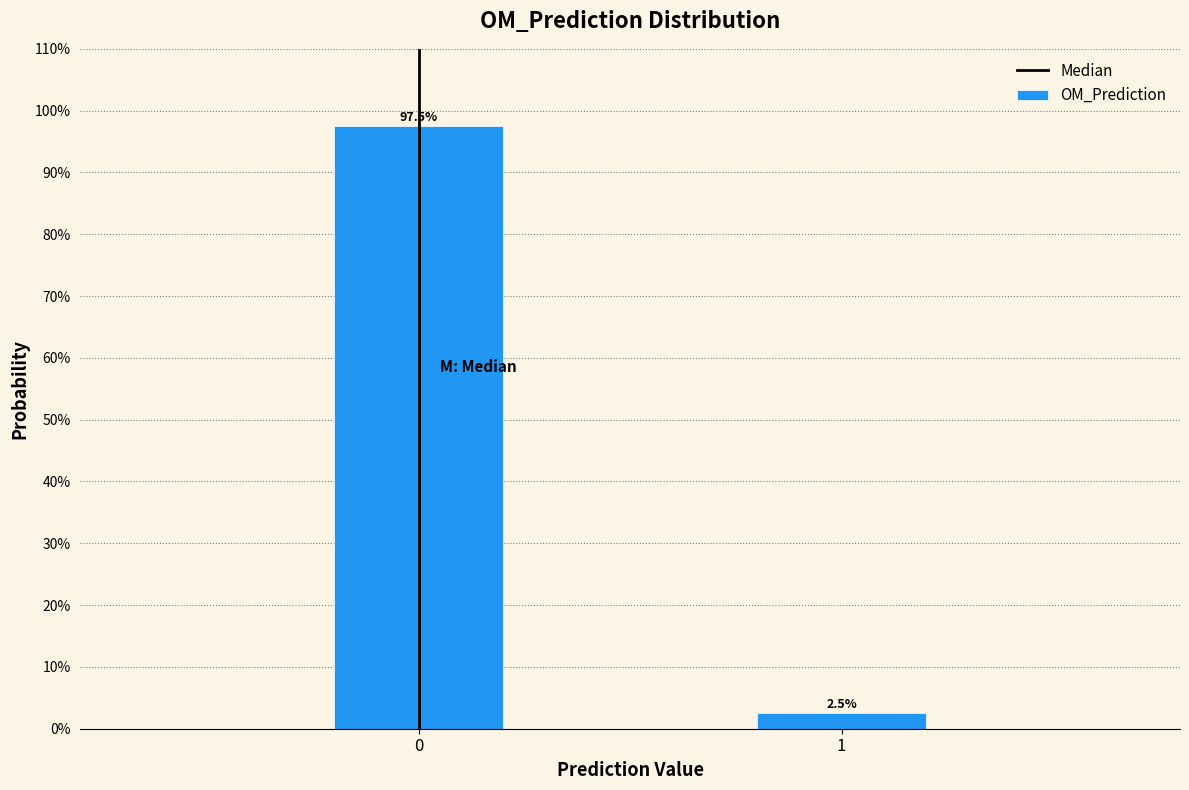

Reading left to right, extract all data points from this chart.

0=97.5	1=2.5